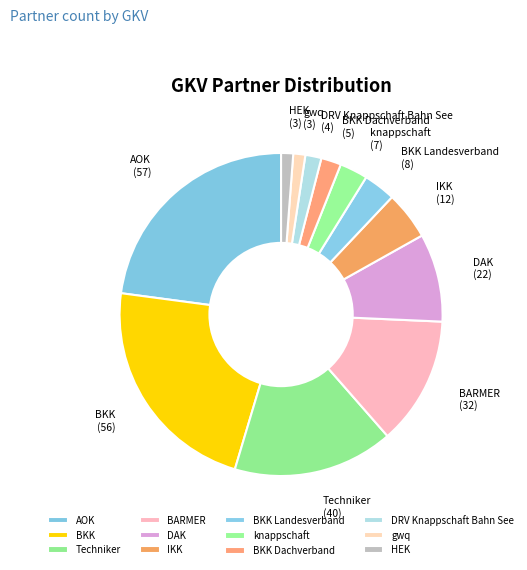

Is there any slice that represents more than half of the pie?

No